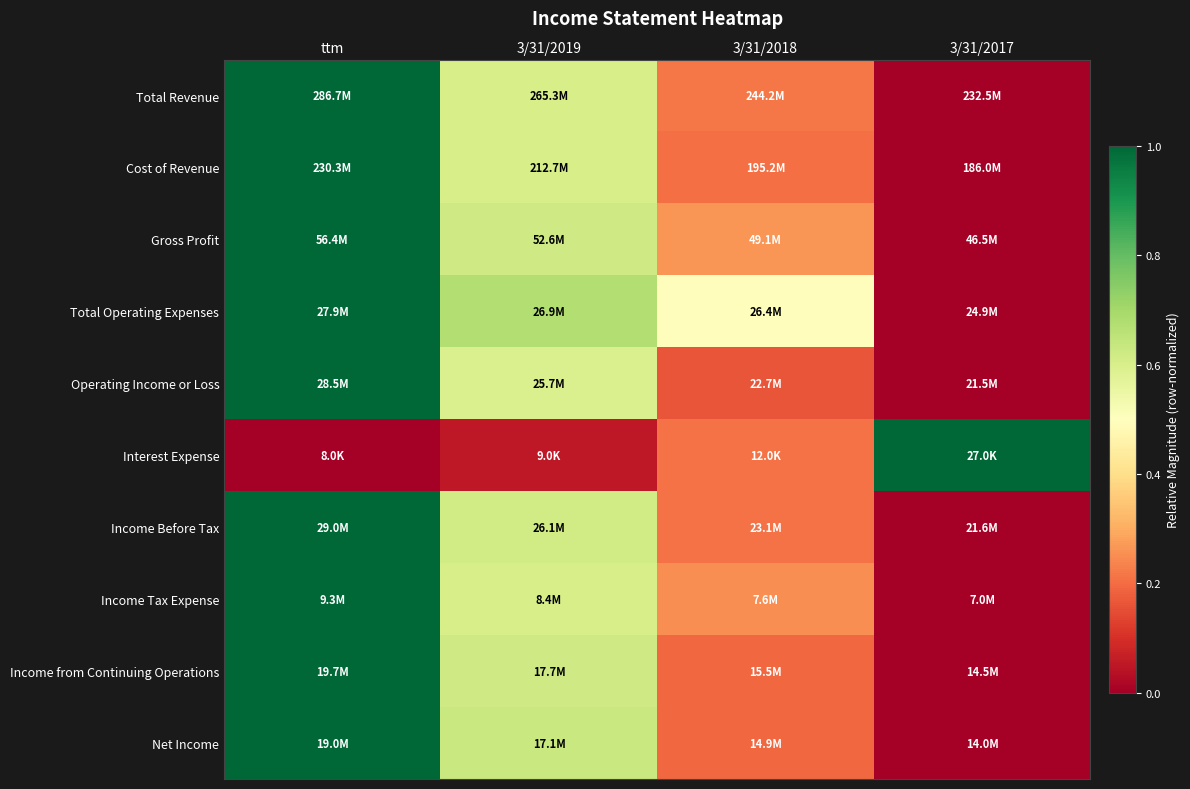

What is the spread (max minus min) of values at ttm?

1.0